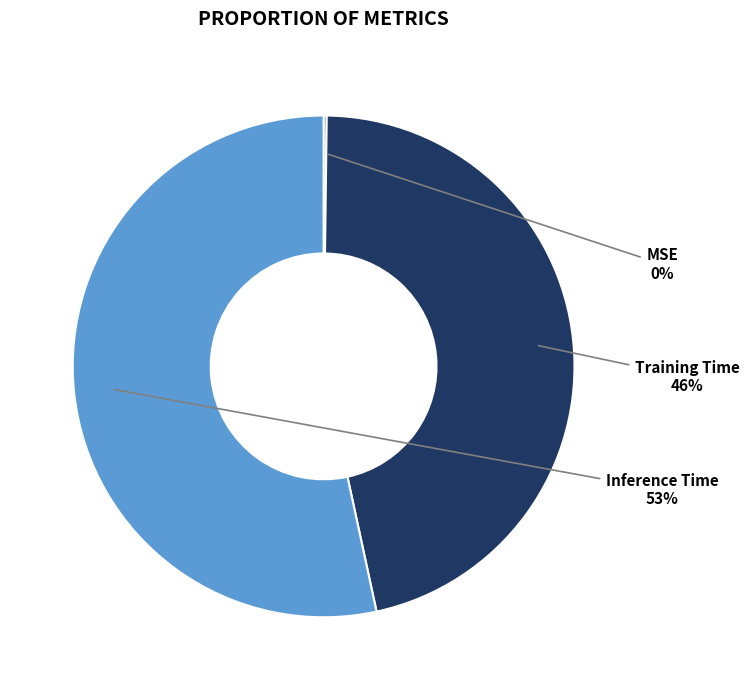

To the nearest percent, what is the difference between the Training Time and Inference Time slice percentages?

7%